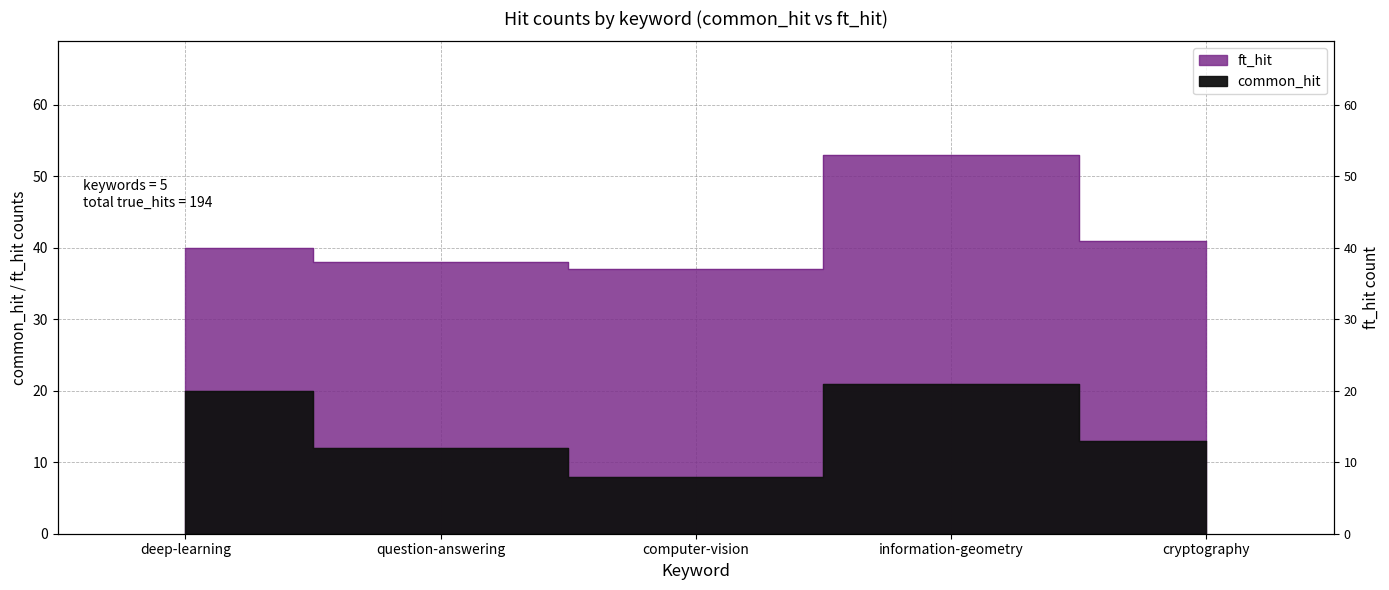

What is the sum of all ft_hit values?

209